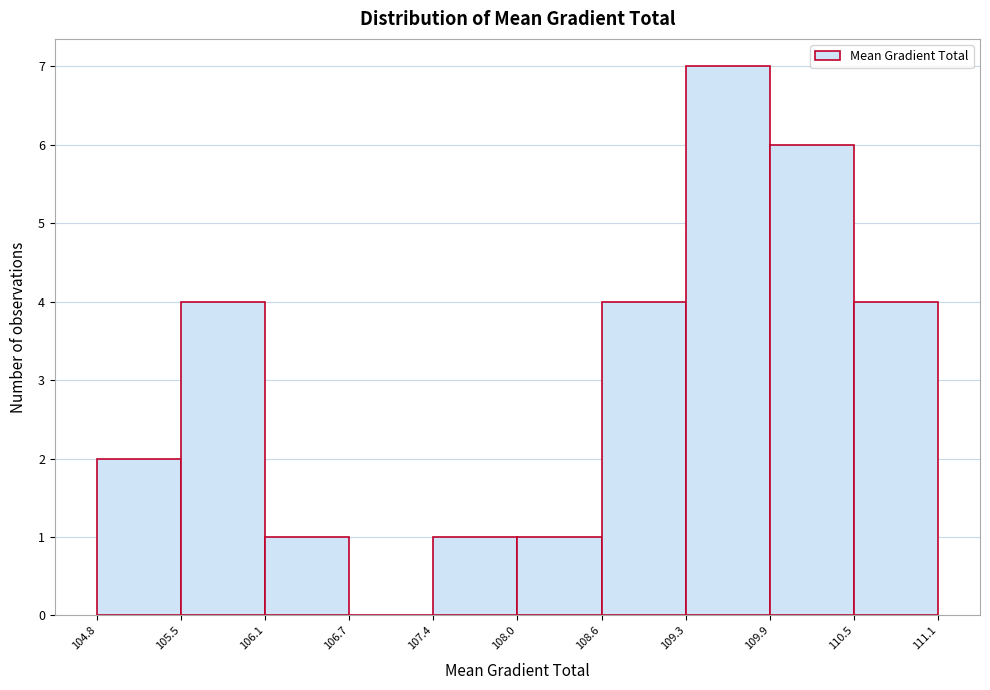

Which range on the x-axis has the tallest bar?

109.3 to 109.9